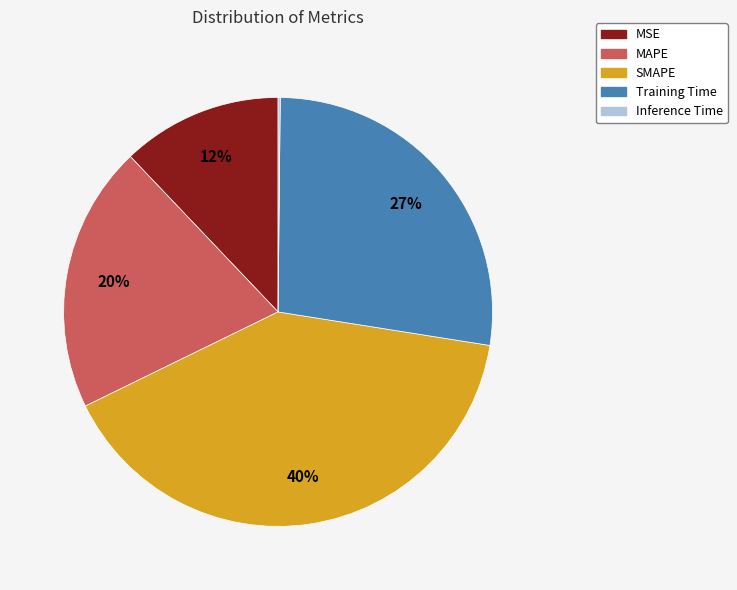

To the nearest percent, what is the difference between the largest and smallest slice percentages?

40%